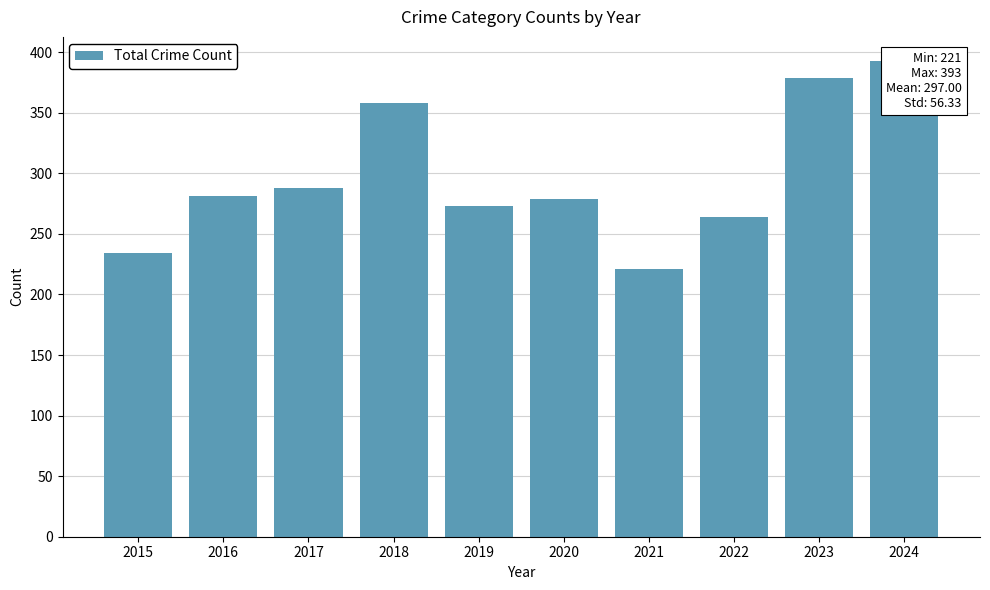

What is the difference between the values at 2022 and 2017?

24